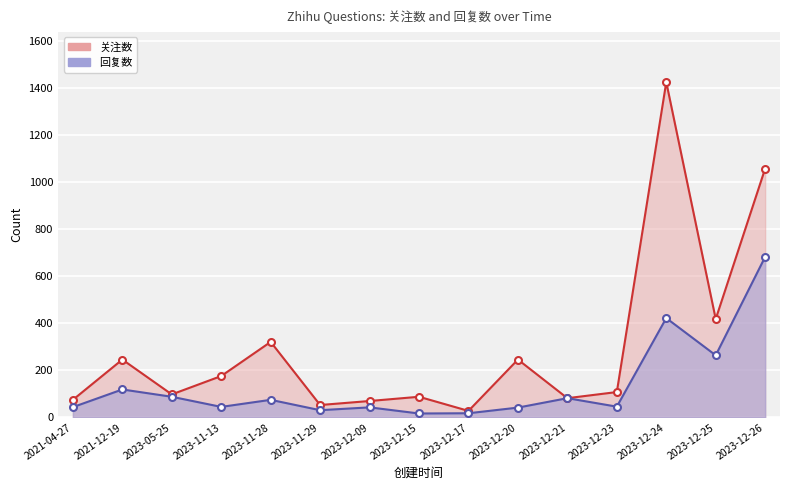

What is the value of the 关注数 point at the 12th from the left?

108